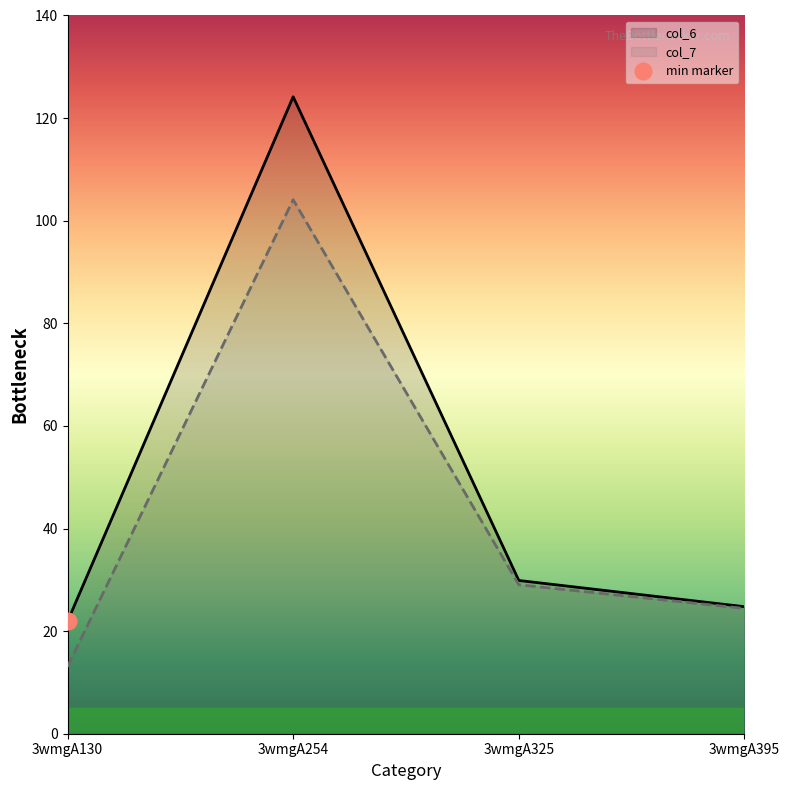

The value of col_6 at 3wmgA395 is 24.8. True or false?

True